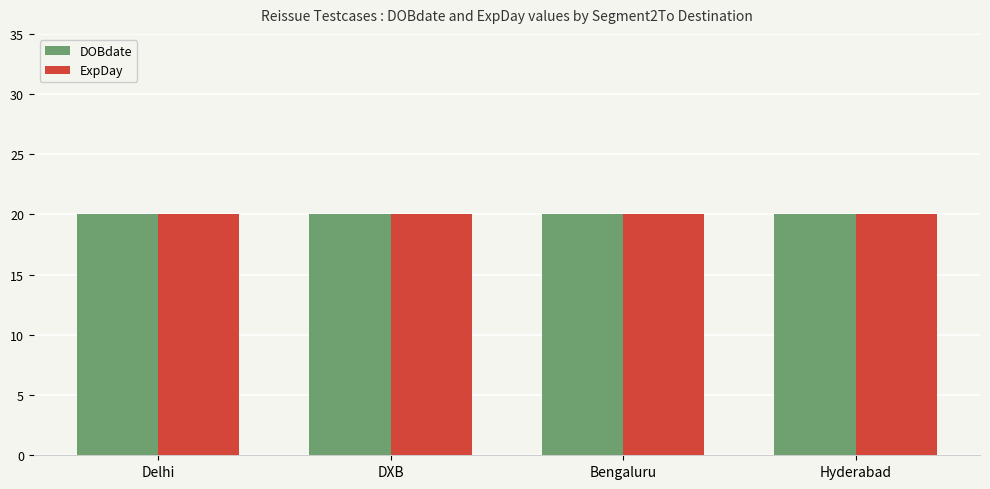

What is the label of the 4th bar from the right?

Delhi